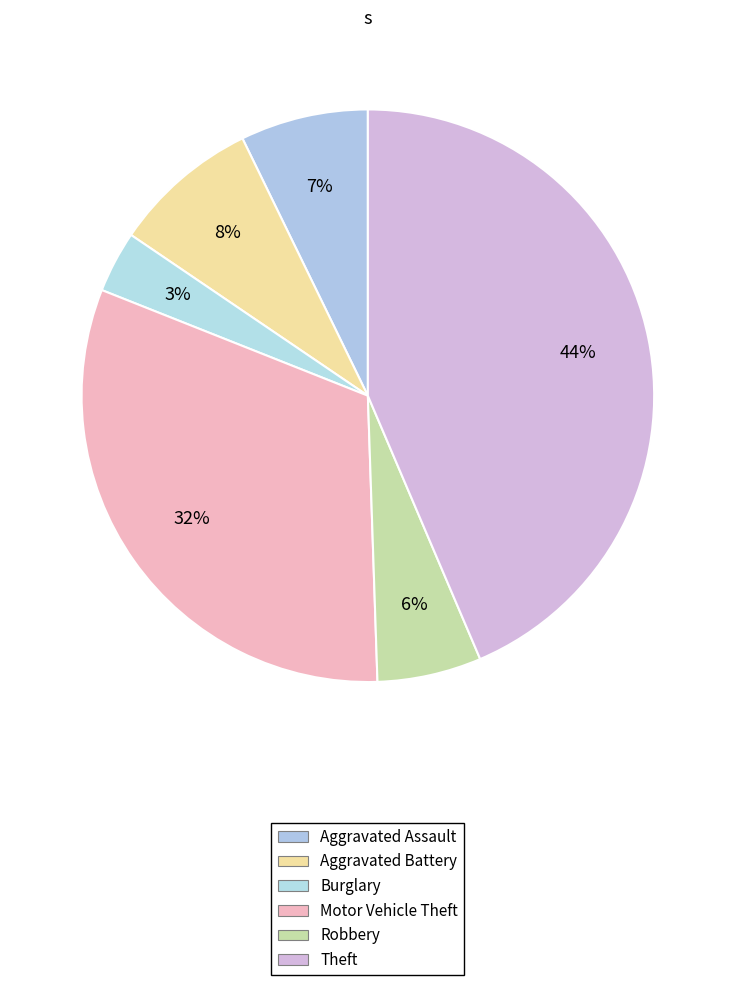

What percentage is the Robbery slice, to the nearest percent?

6%